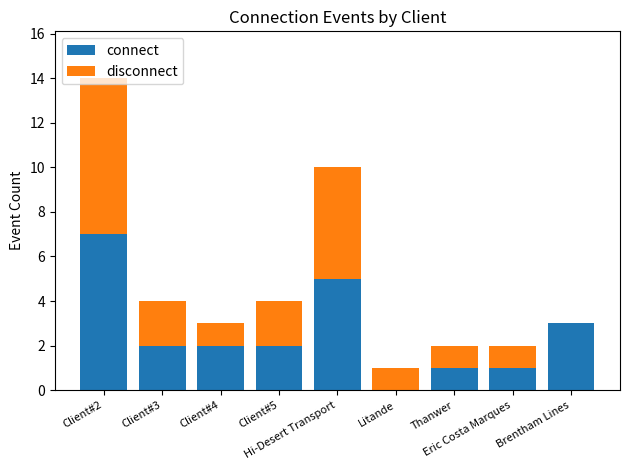

What is the highest value of the connect series?

7